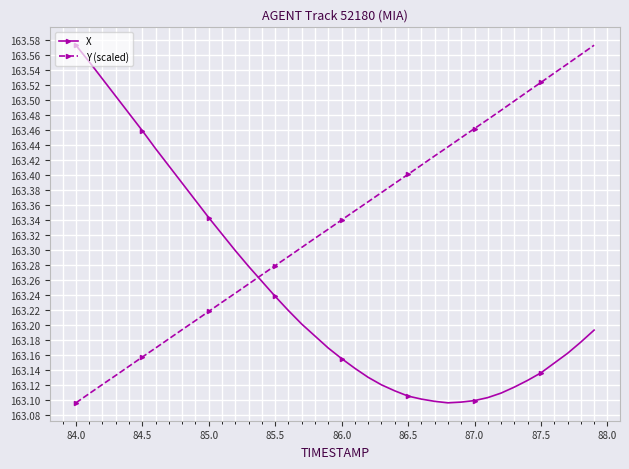

How many intersections are there between Y (scaled) and X?

1